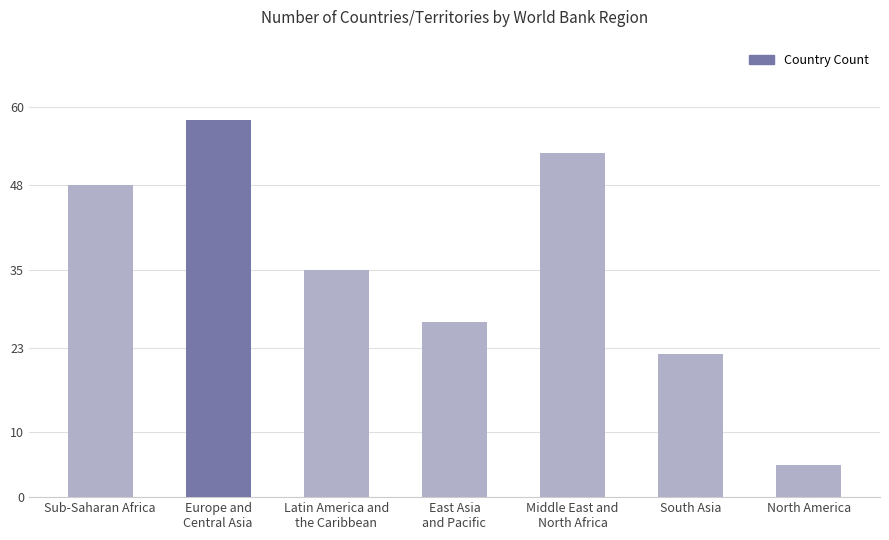

Rank the categories by value from lowest to highest.

North America, South Asia, East Asia
and Pacific, Latin America and
the Caribbean, Sub-Saharan Africa, Middle East and
North Africa, Europe and
Central Asia